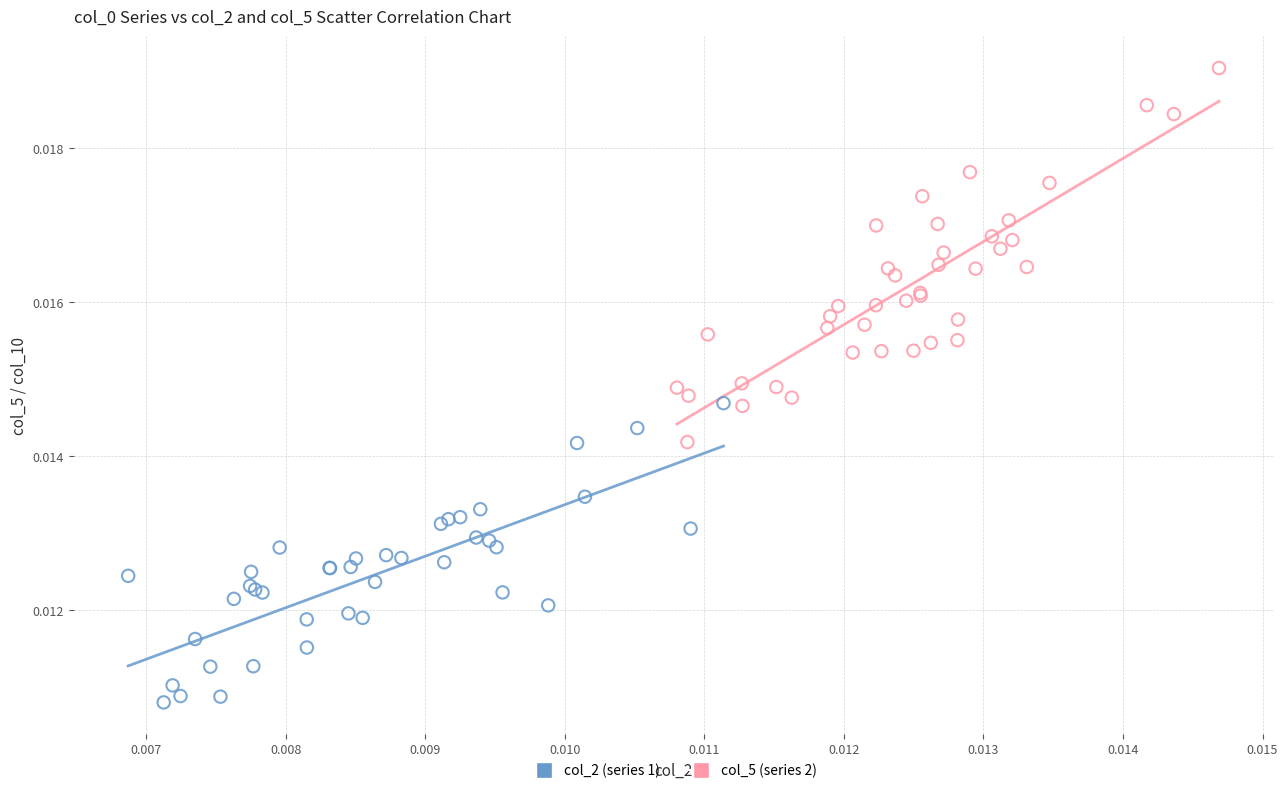

Which series reaches the maximum Y coordinate?

col_5 (series 2)